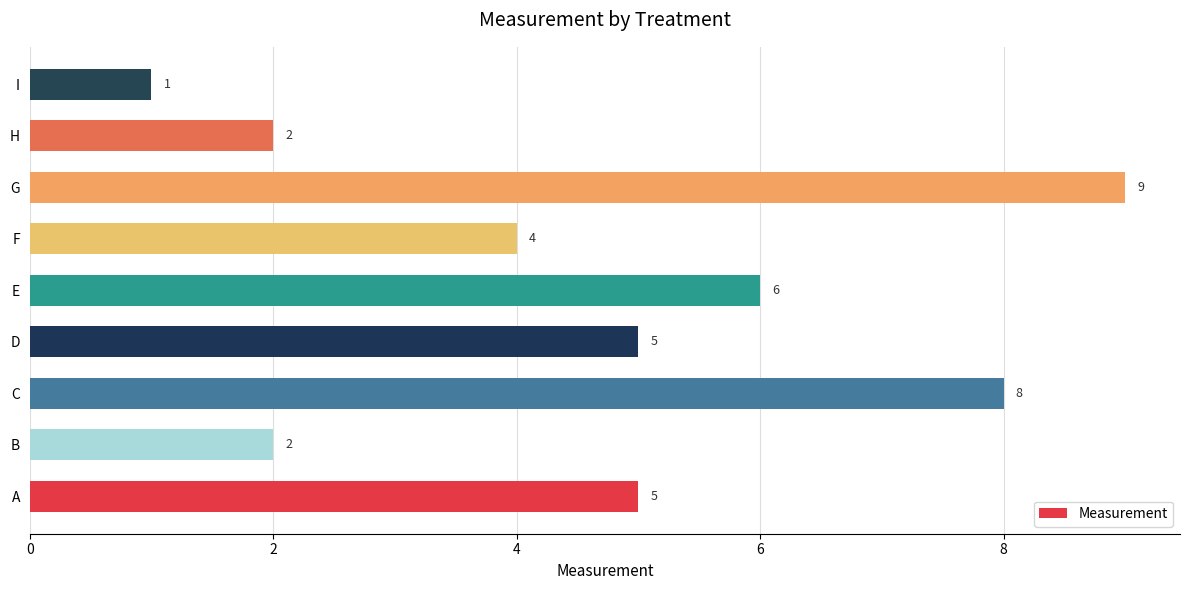

What is the difference between the maximum and second lowest values?

7